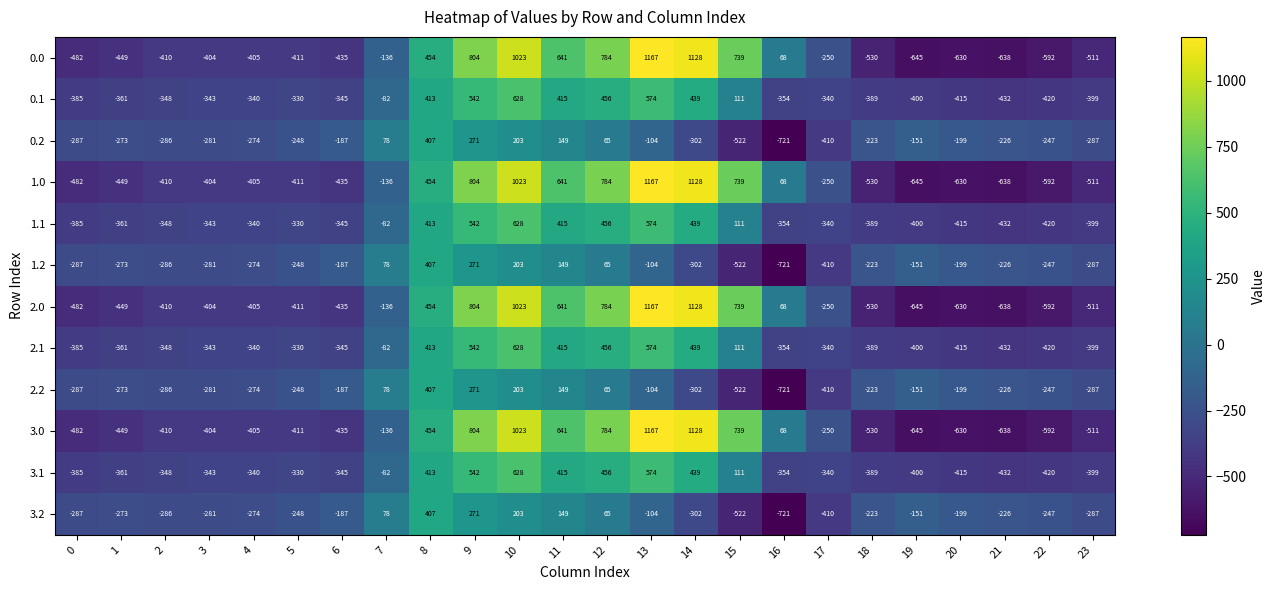

At which category does the chart reach its minimum across all series?

16